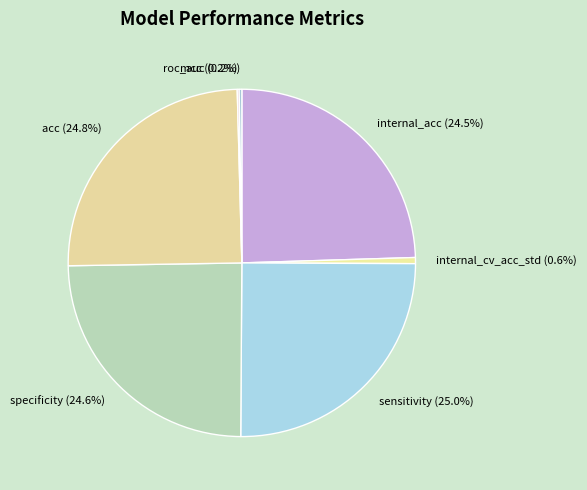

What is the ratio of the value at sensitivity (25.0%) to the value at acc (24.8%)?

1.0